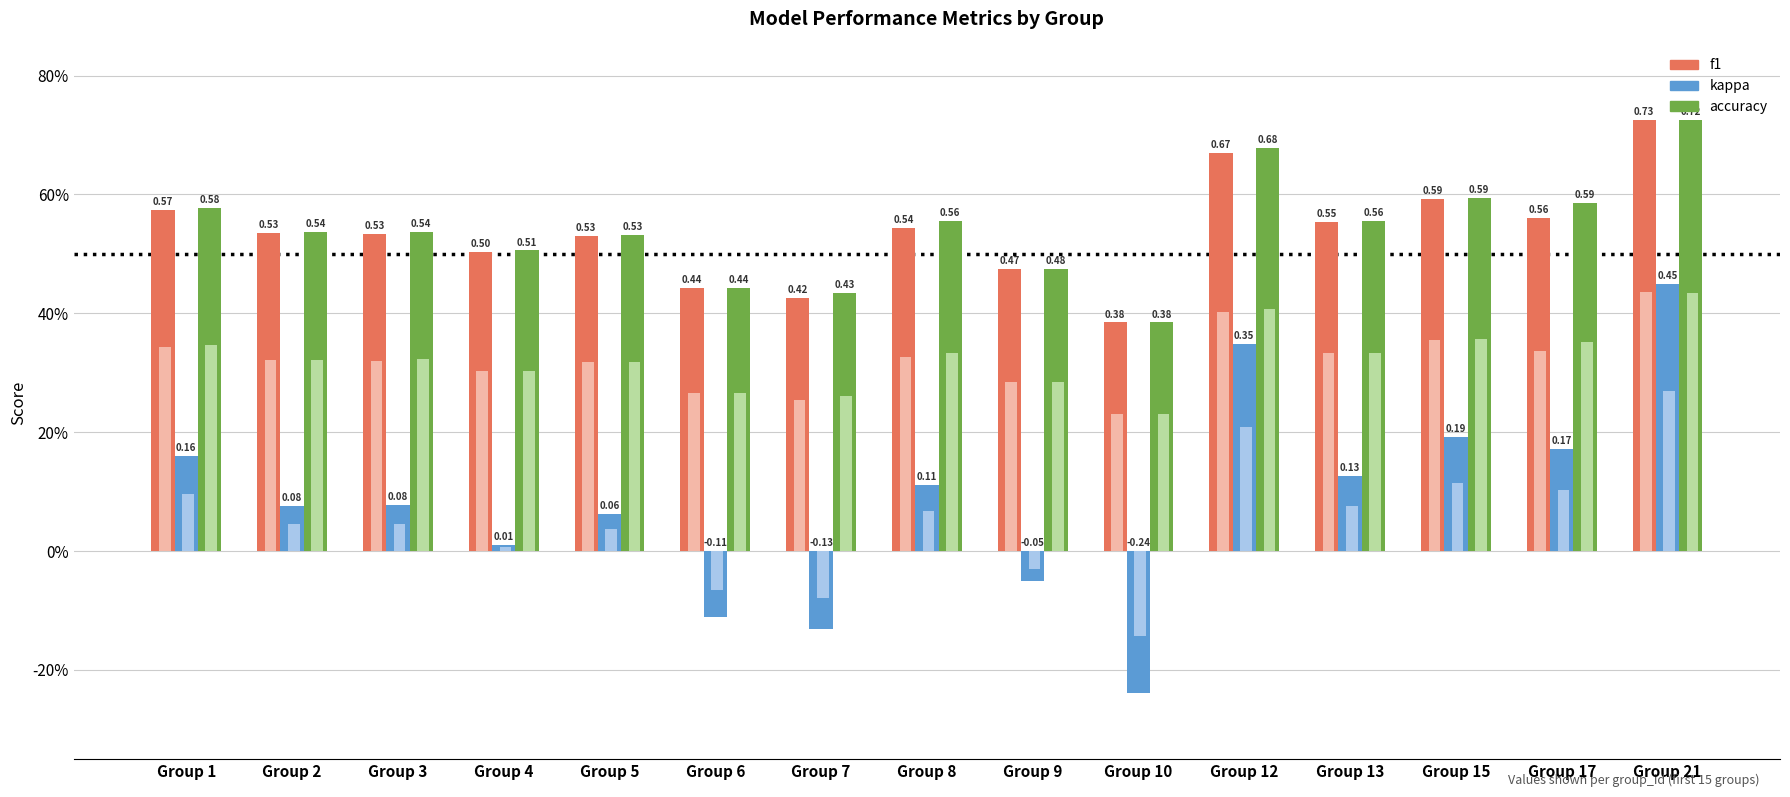

At how many categories does at least one series exceed 0?

15